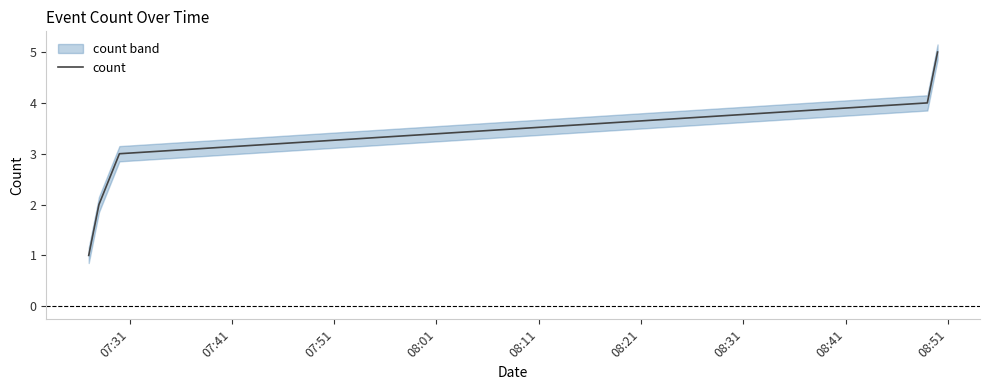

How many lines are shown in the chart?

1